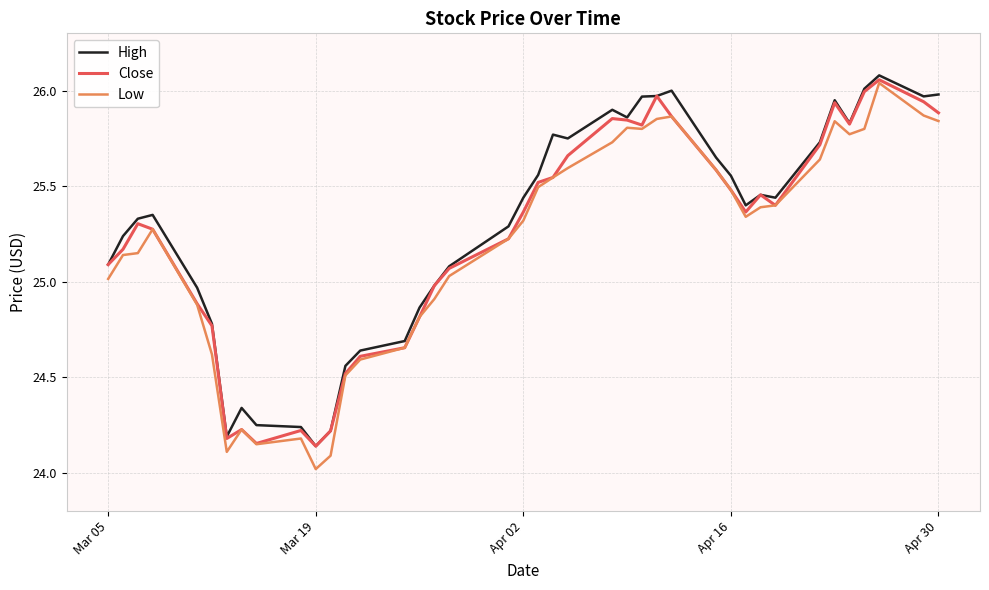

What is the minimum value shown in the chart?

24.0